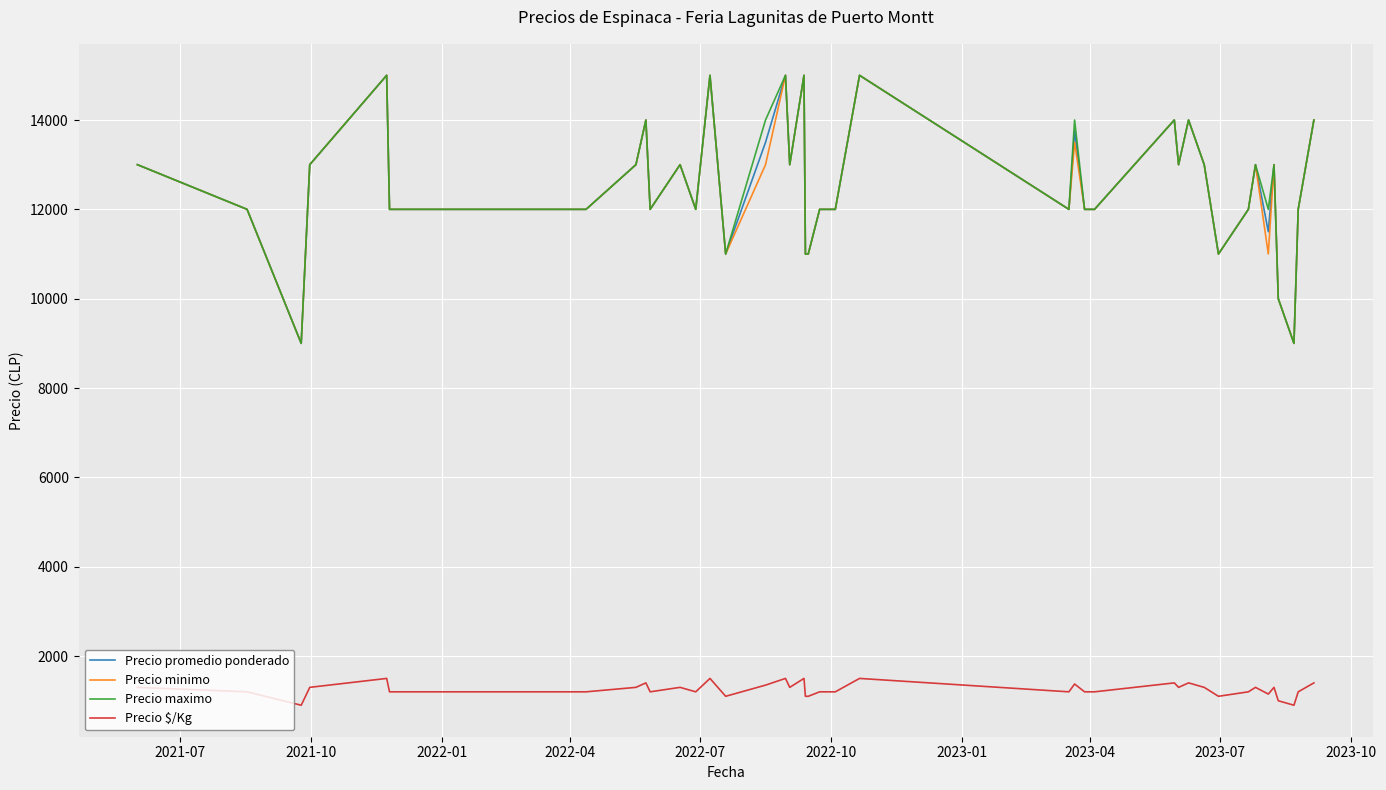

True or false: Precio promedio ponderado and Precio $/Kg cross at least once.

False